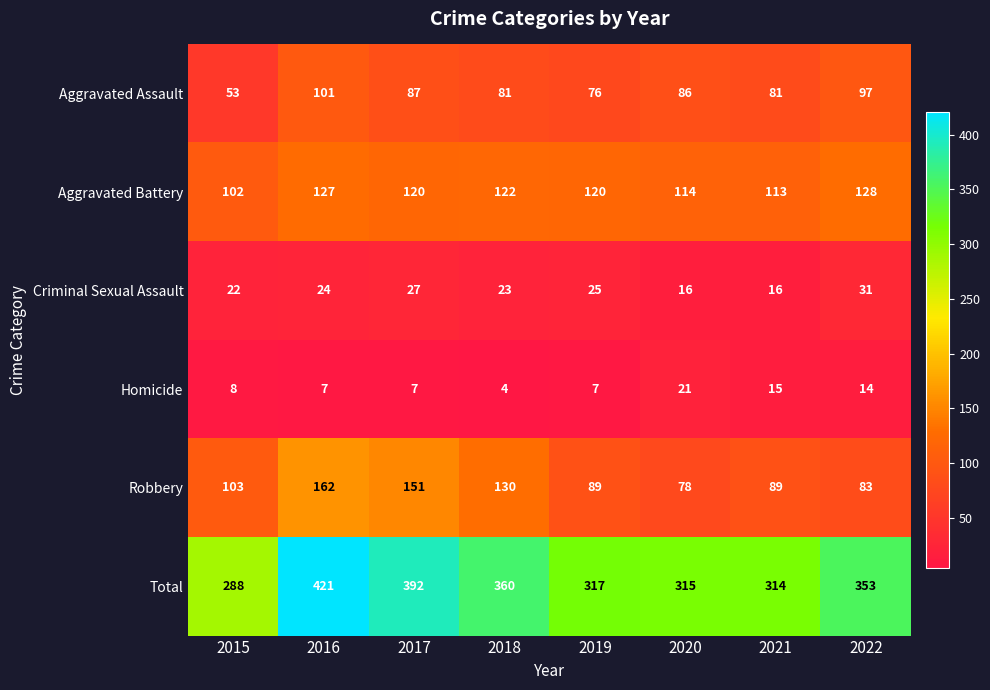

Which series has the largest total across all categories?

Total